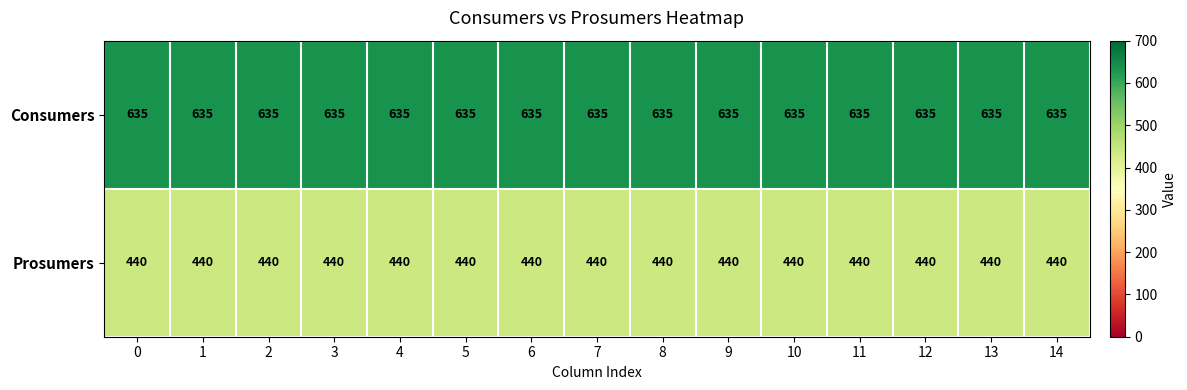

True or false: Prosumers has a value of 650 at 5.

False